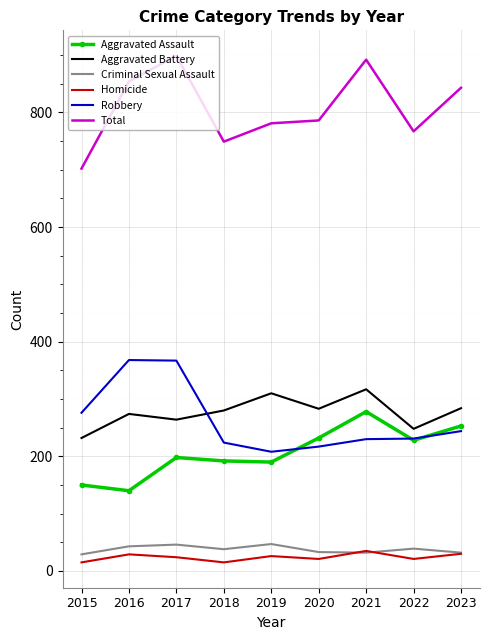

Between 2020 and 2021, which series saw the biggest shift?

Total